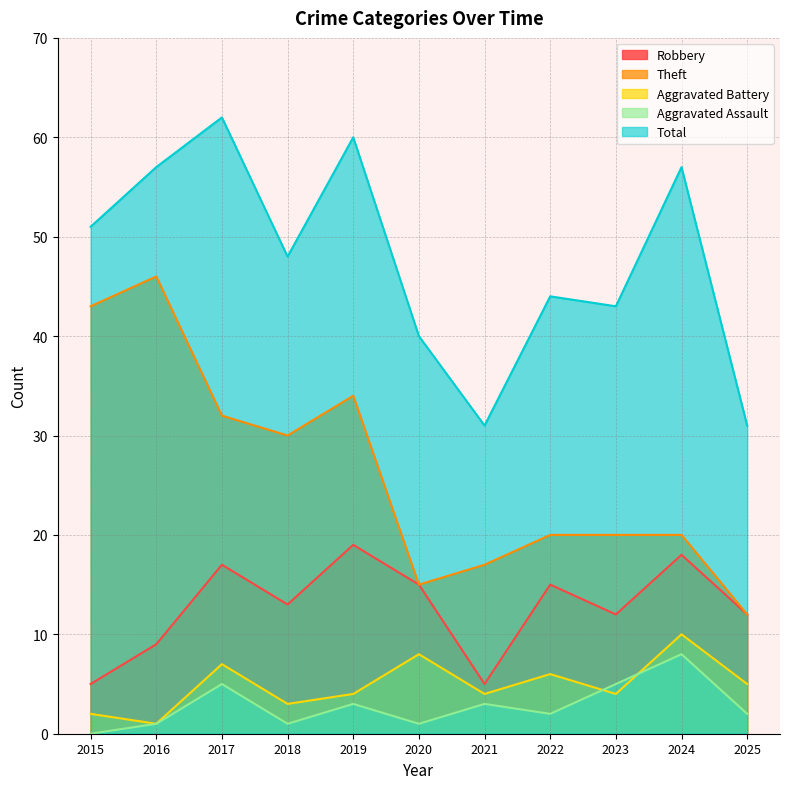

Which label corresponds to the smallest value in the chart?

2015